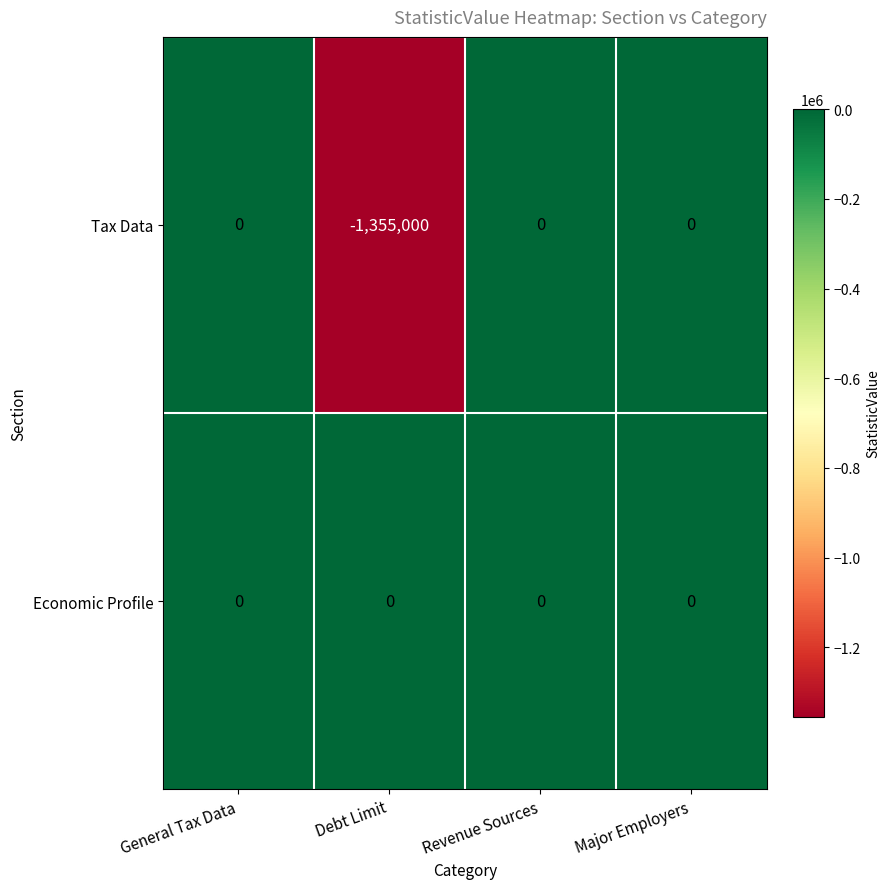

The Tax Data series shows 484359 at Revenue Sources. True or false?

False